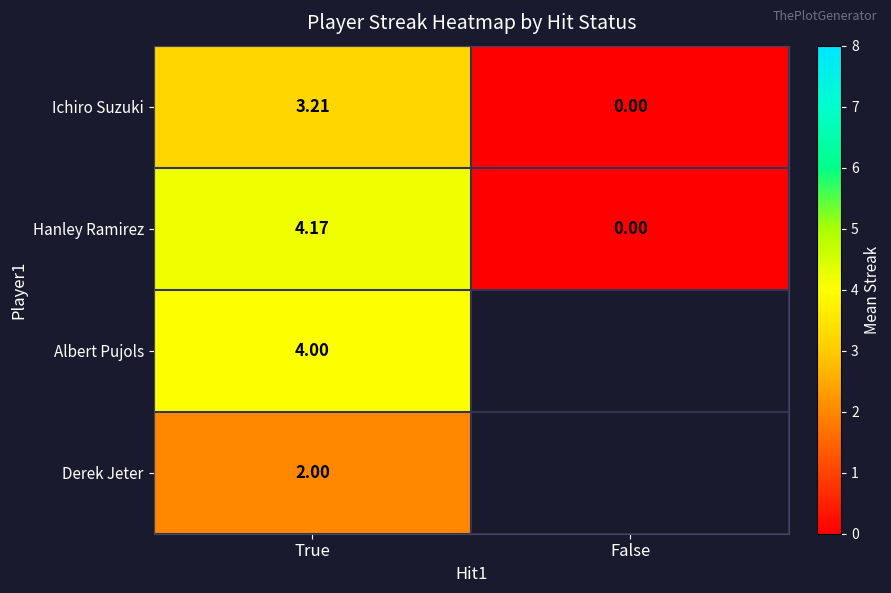

What is the greatest value displayed?

4.2